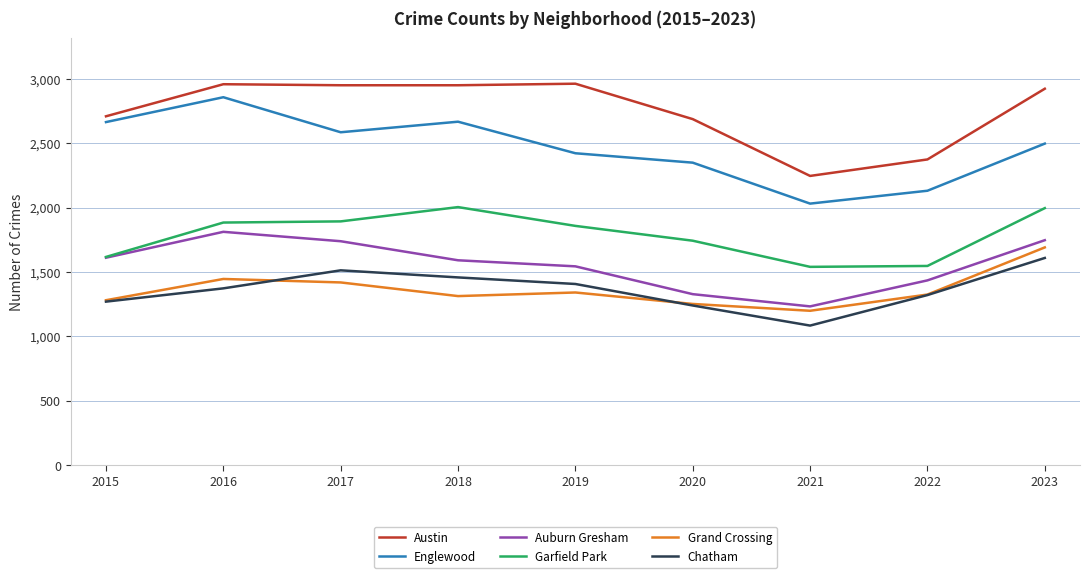

True or false: Englewood has more than 2 interior local peaks.

False